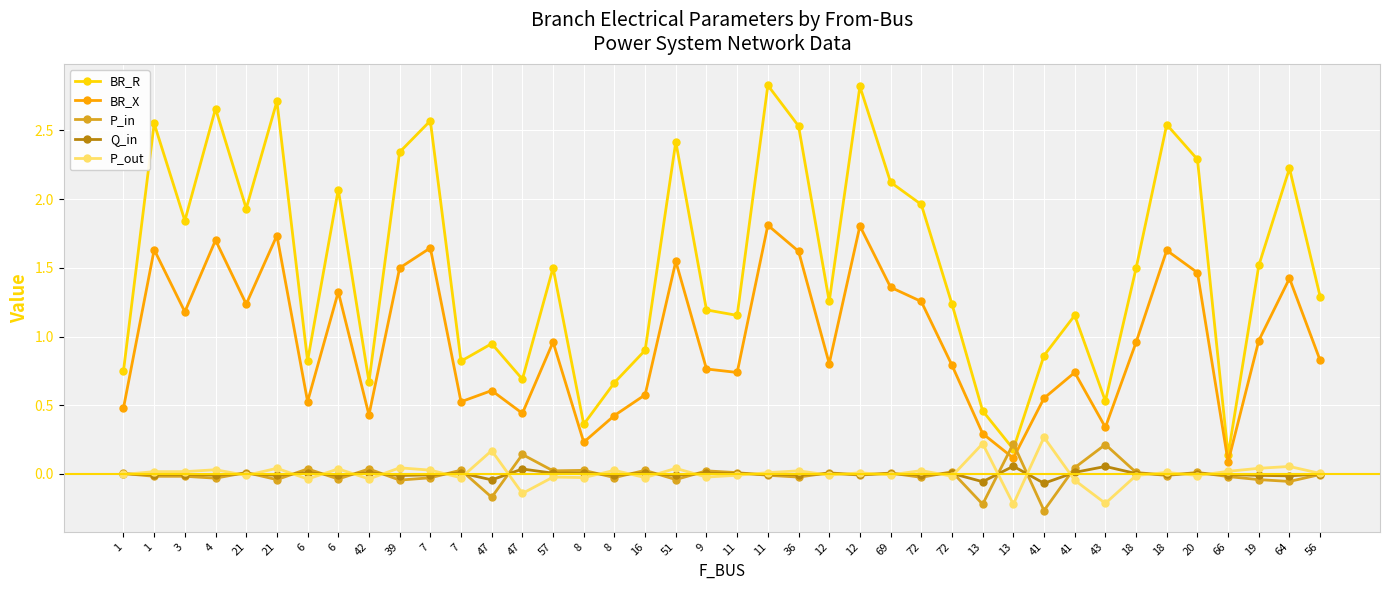

The value of BR_X at 7 is 1.6. True or false?

True